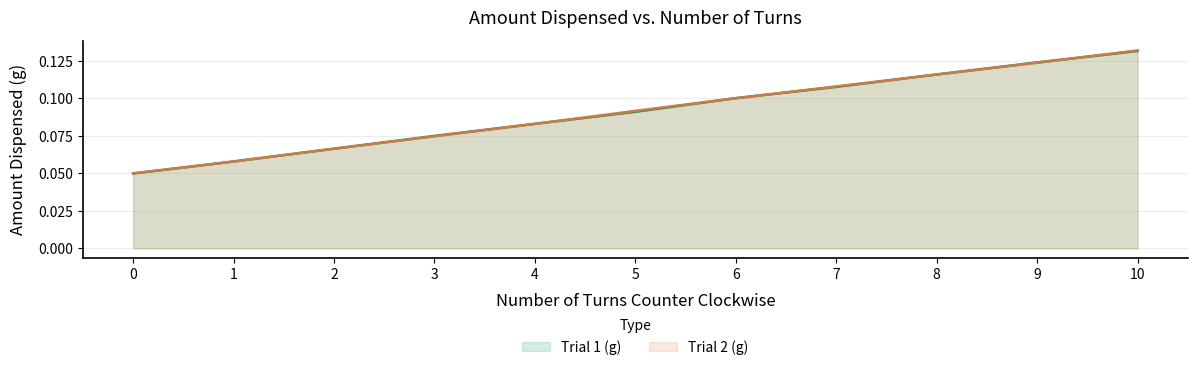

Reading right to left, transcribe all the data shown in this chart.

Trial 1 (g): 10=0.1	9=0.1	8=0.1	7=0.1	6=0.1	5=0.1	4=0.1	3=0.1	2=0.1	1=0.1	0=0.1
Trial 2 (g): 10=0.1	9=0.1	8=0.1	7=0.1	6=0.1	5=0.1	4=0.1	3=0.1	2=0.1	1=0.1	0=0.1